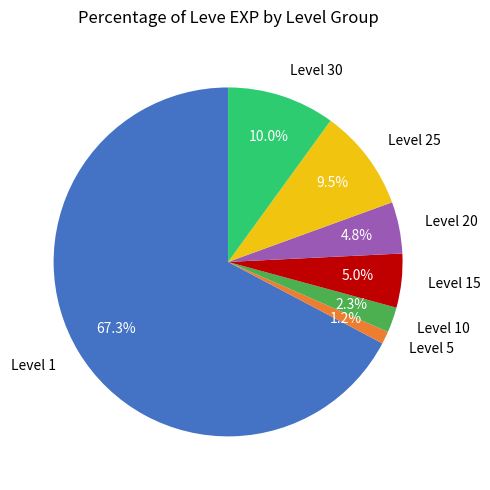

Is Level 20 the majority of the pie?

No